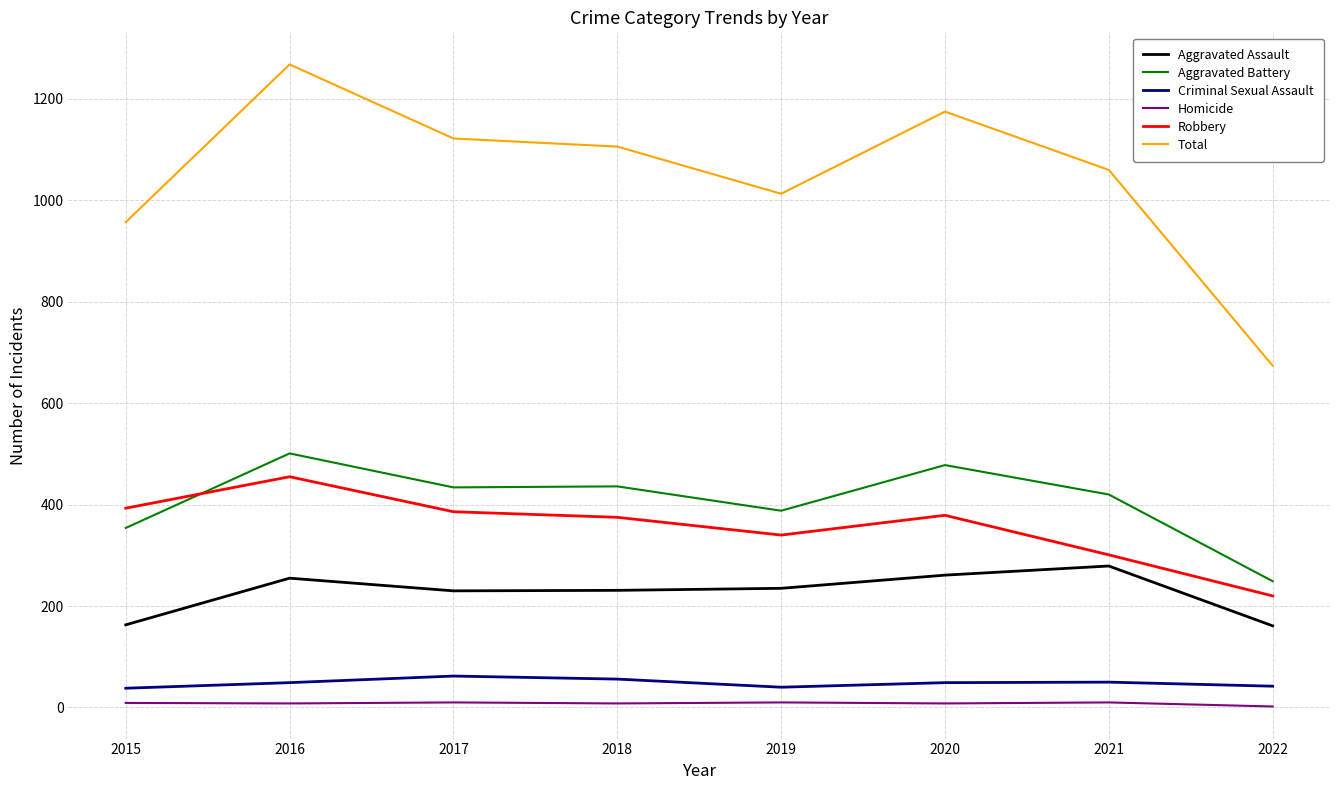

True or false: Aggravated Assault and Aggravated Battery intersect in this chart.

False